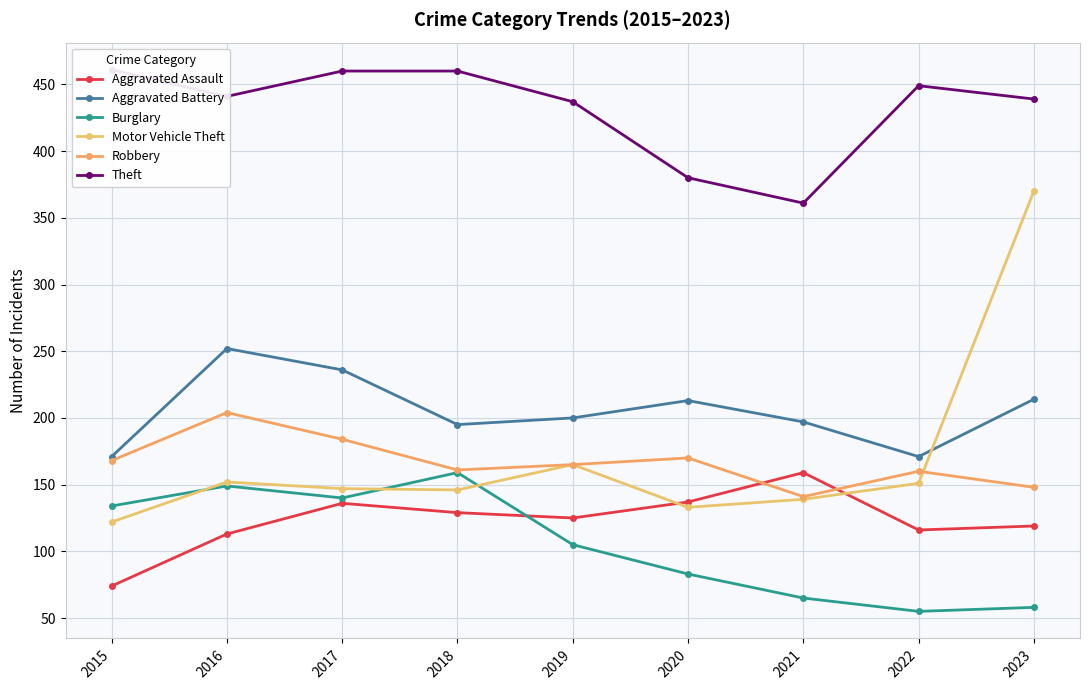

What is the sum of all Burglary values?

948